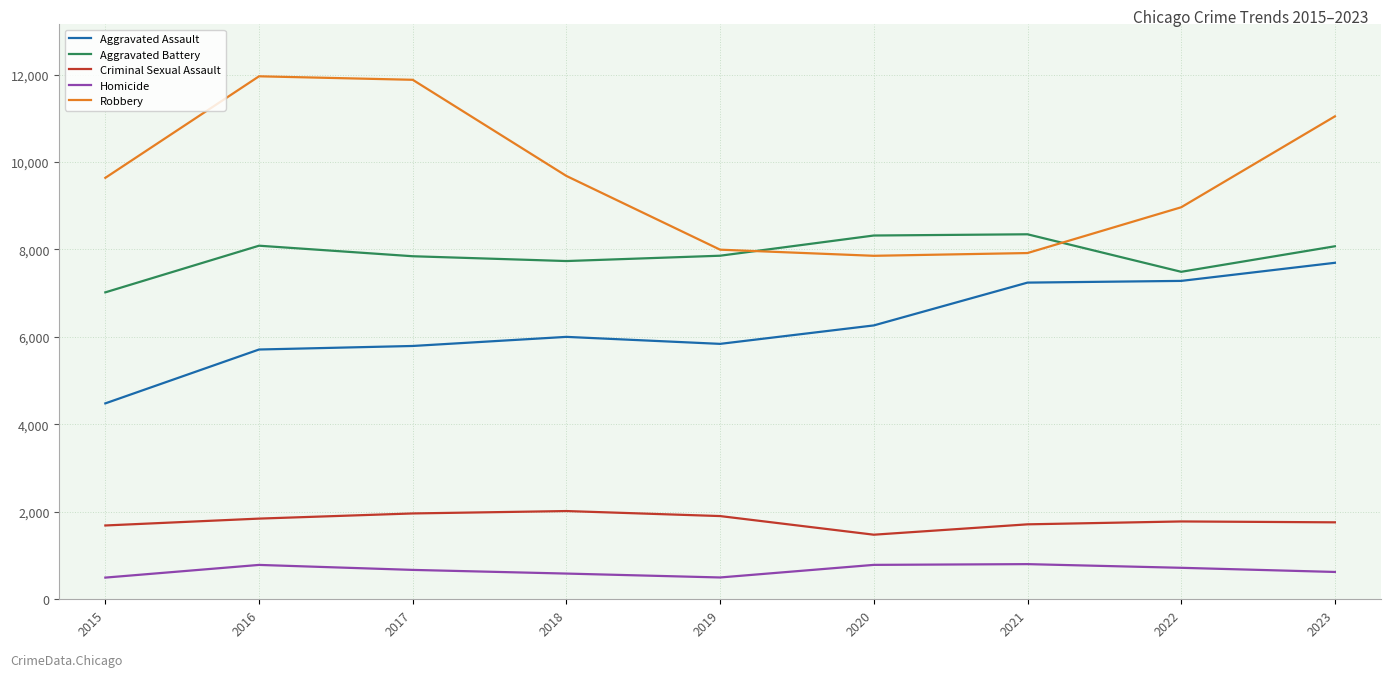

Where do Aggravated Battery and Robbery first cross each other?

2019 and 2020